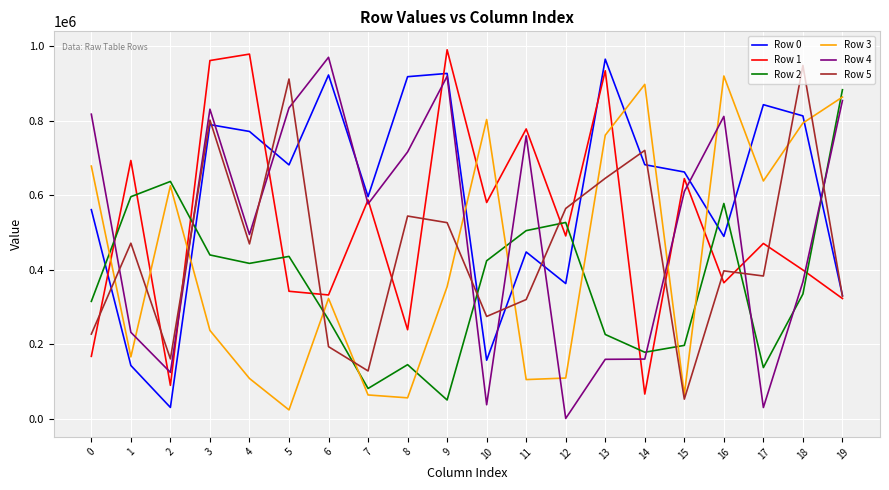

Where is the first local maximum for Row 1?

1